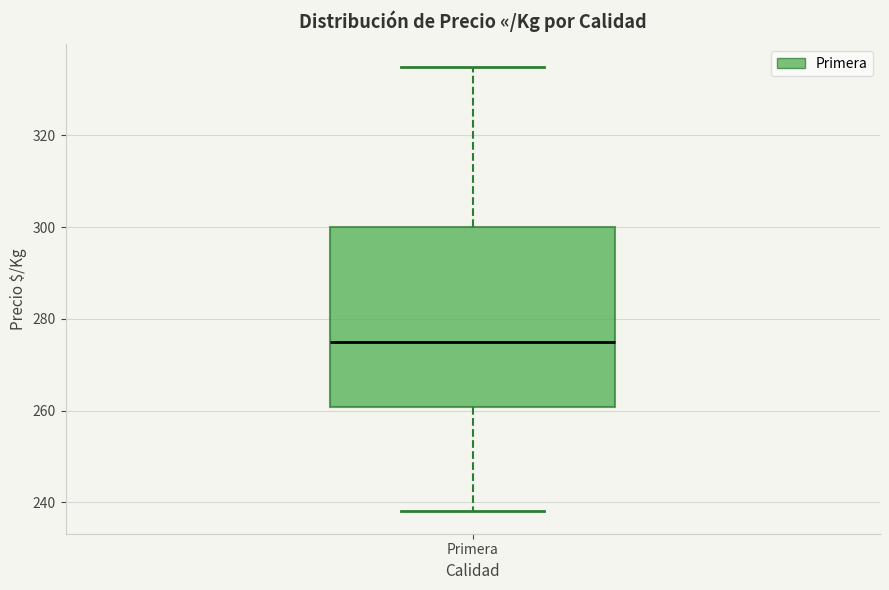

Transcribe this box plot: give where the median line is, the range the box spans, and where the two whiskers end, as read against the y-axis. The values are not printed on the chart, so give them approximately, as read against the axis.

median 276, box 260 to 300, whiskers 238 to 336